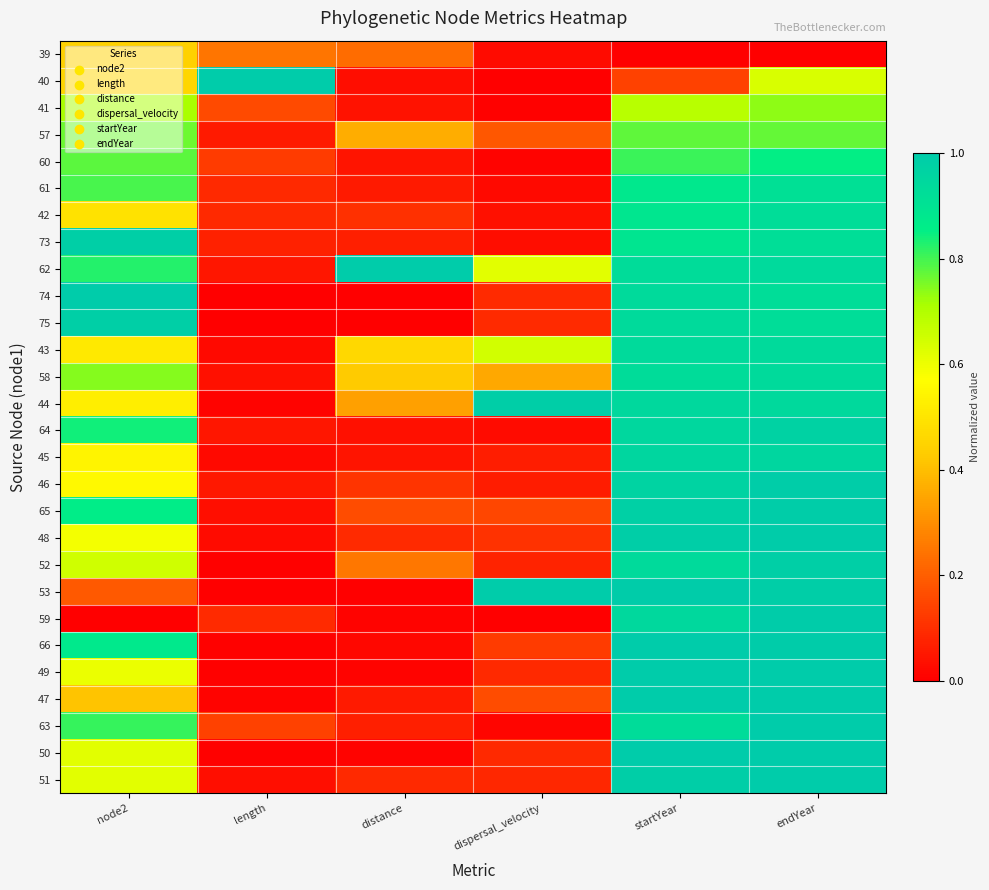

At which category is the sum across all series the highest?

endYear